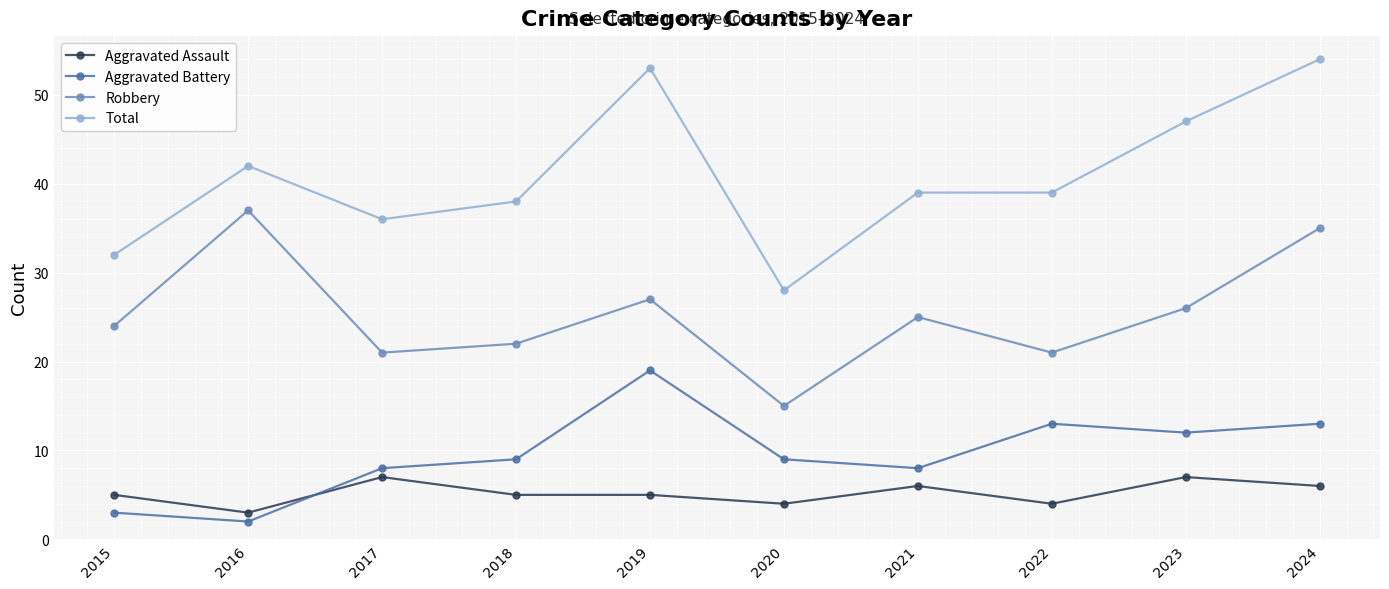

Is this an area chart (filled region under the line)?

No